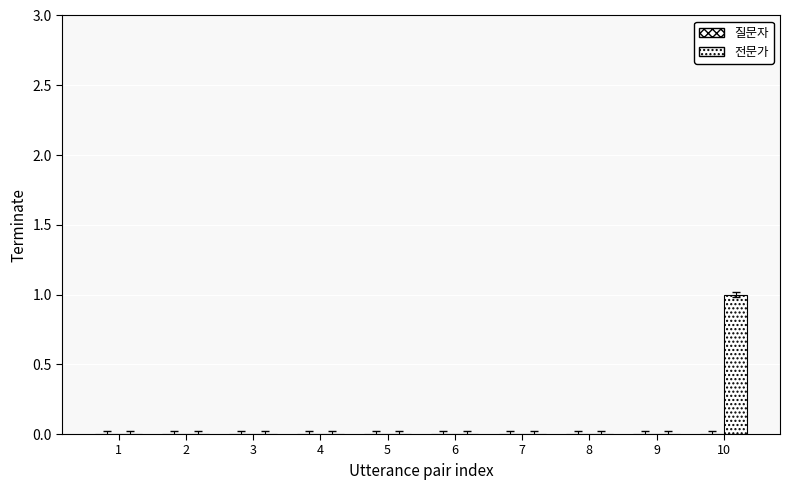

How many data points does each series have?

10